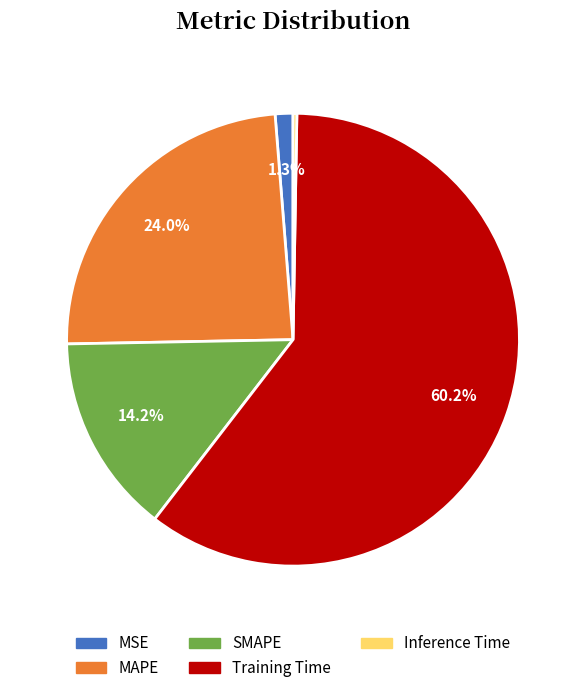

True or false: MSE accounts for 11% of the total.

False